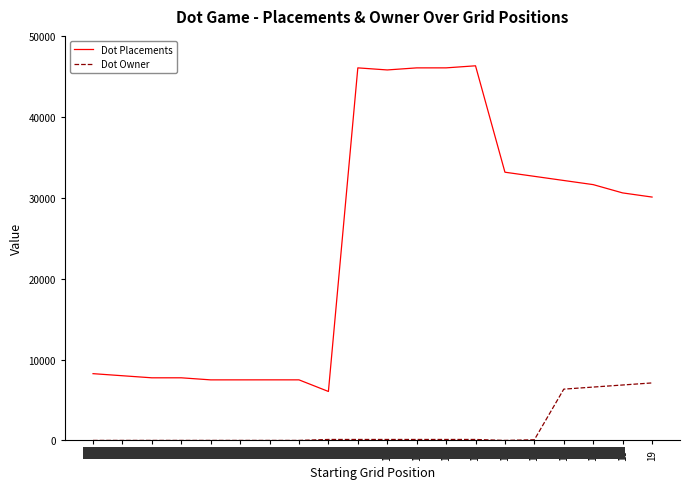

What is the difference between the second highest and second lowest values in the Dot Placements series?

38565